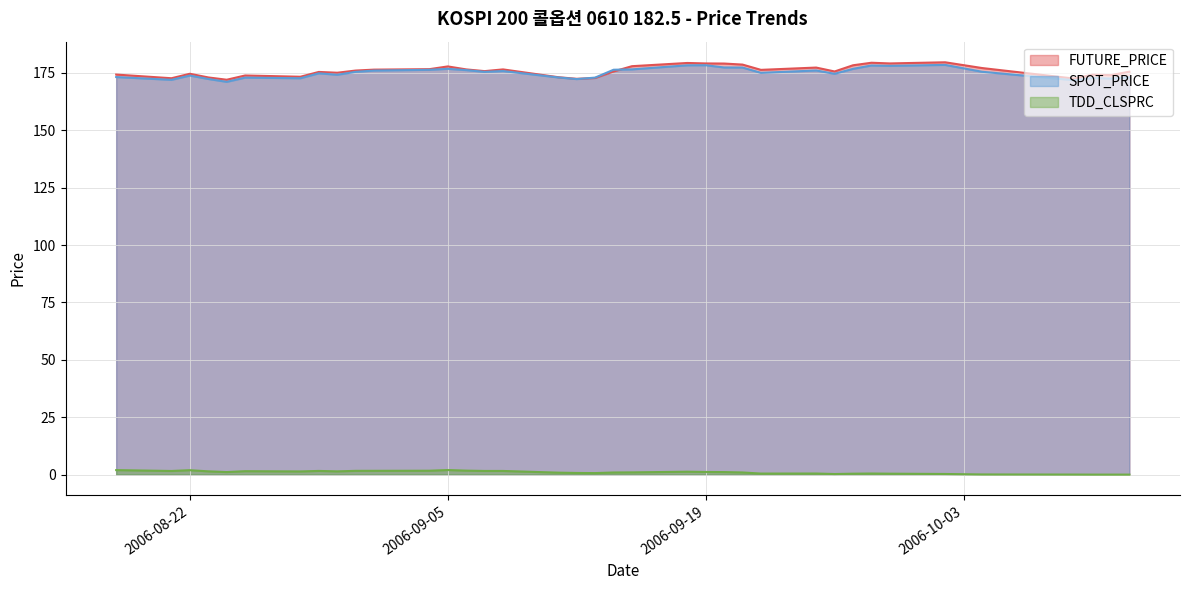

What is the difference between the maximum and second lowest values in the FUTURE_PRICE series?

7.2